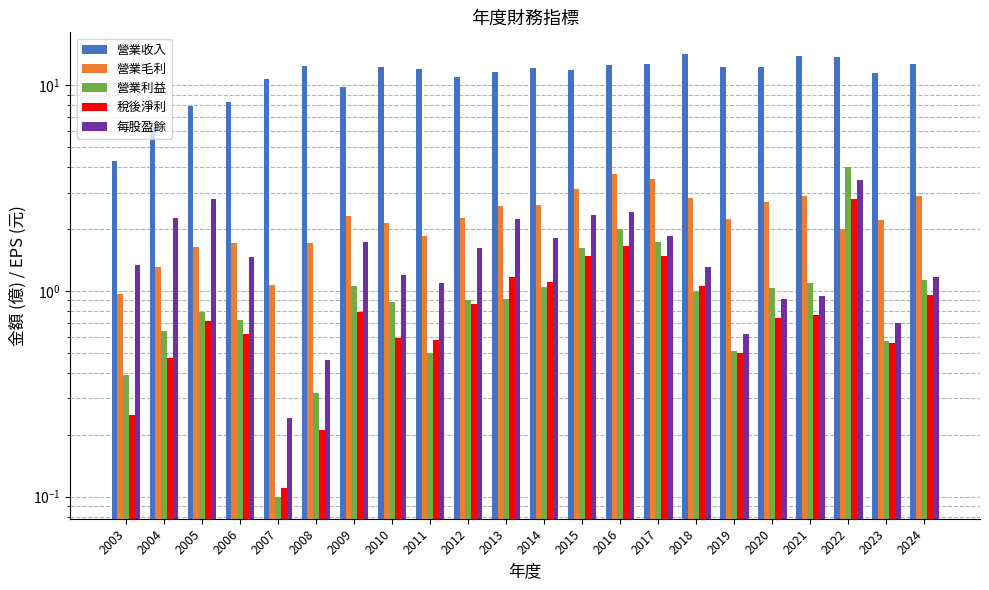

How many bars are there in total?

110